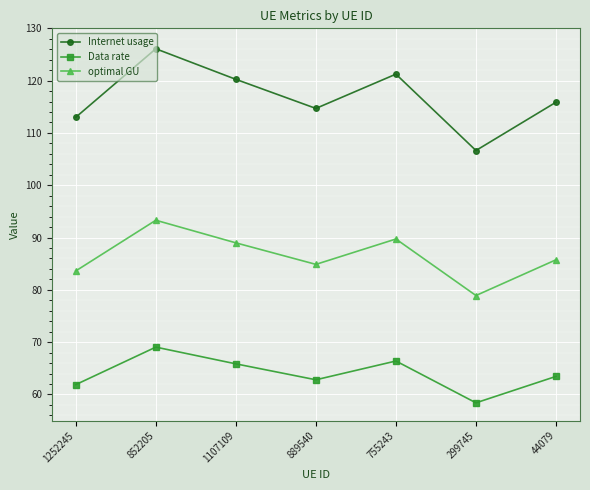

What is the label of the 7th point from the right?

1252245